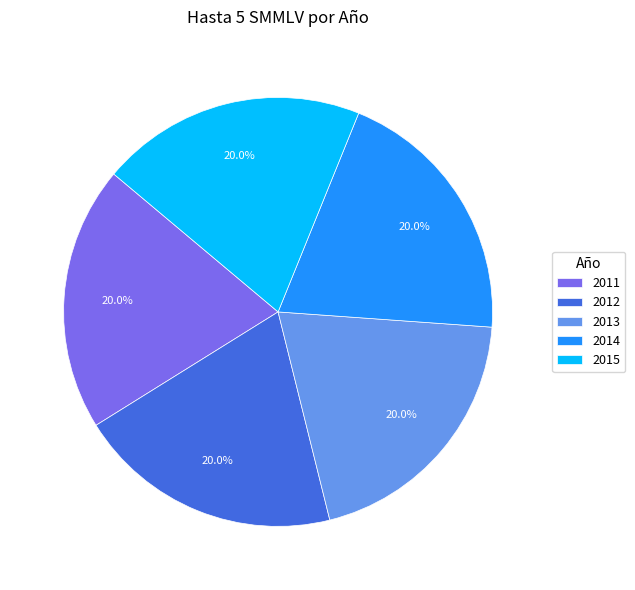

Combined, what portion of the pie is 2014 and 2013?

40.0%